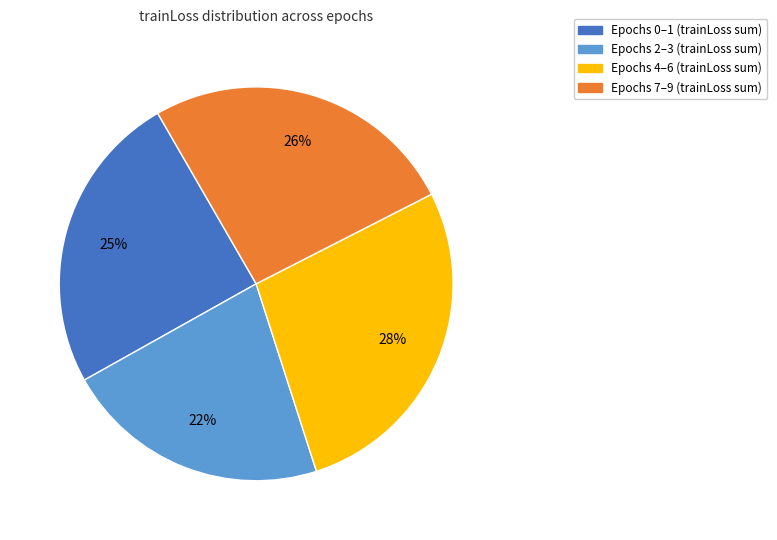

How many segments does this pie chart have?

4